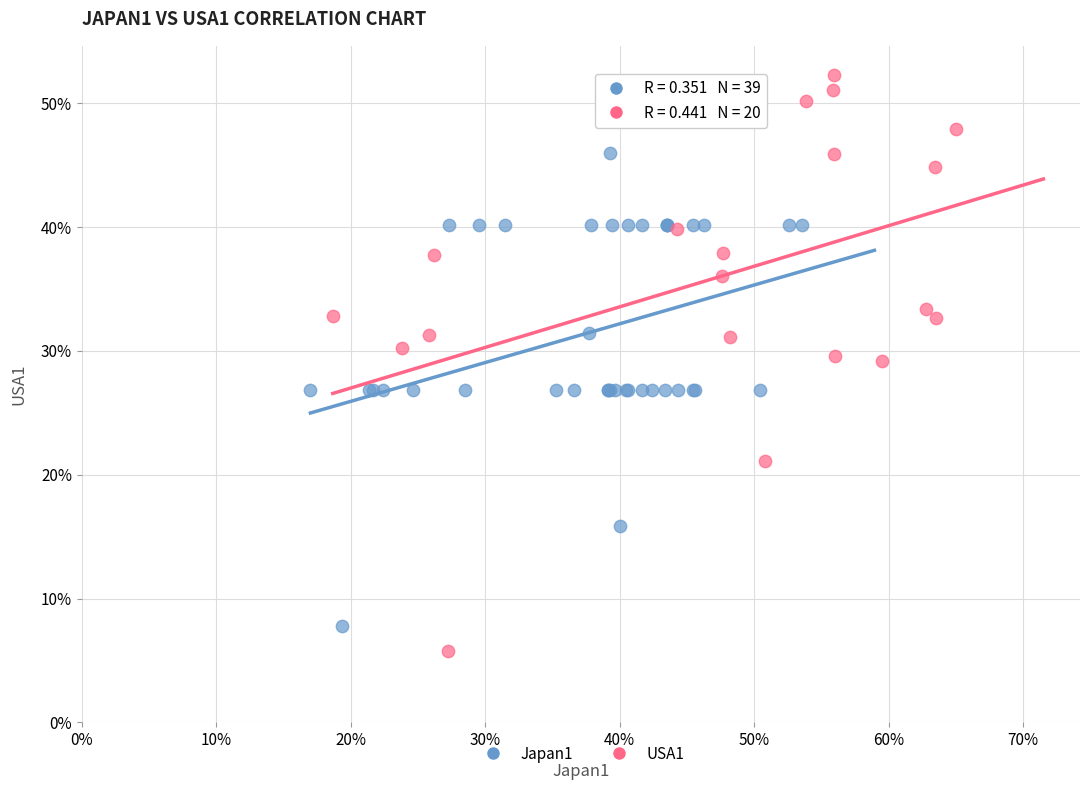

What are all the series names shown in the legend?

Japan1, USA1